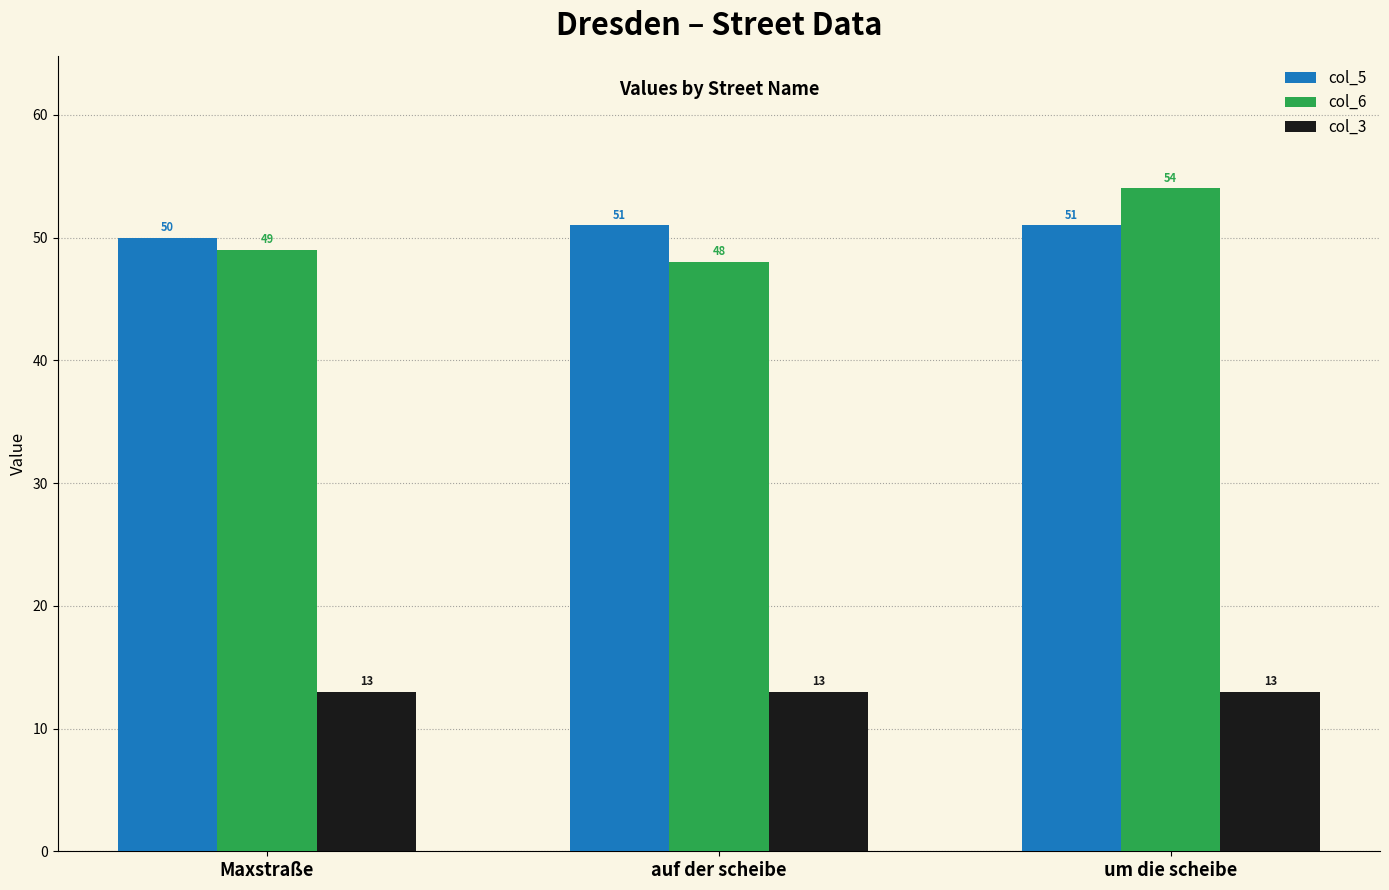

At Maxstraße, list the series in order from smallest to largest.

col_3, col_6, col_5